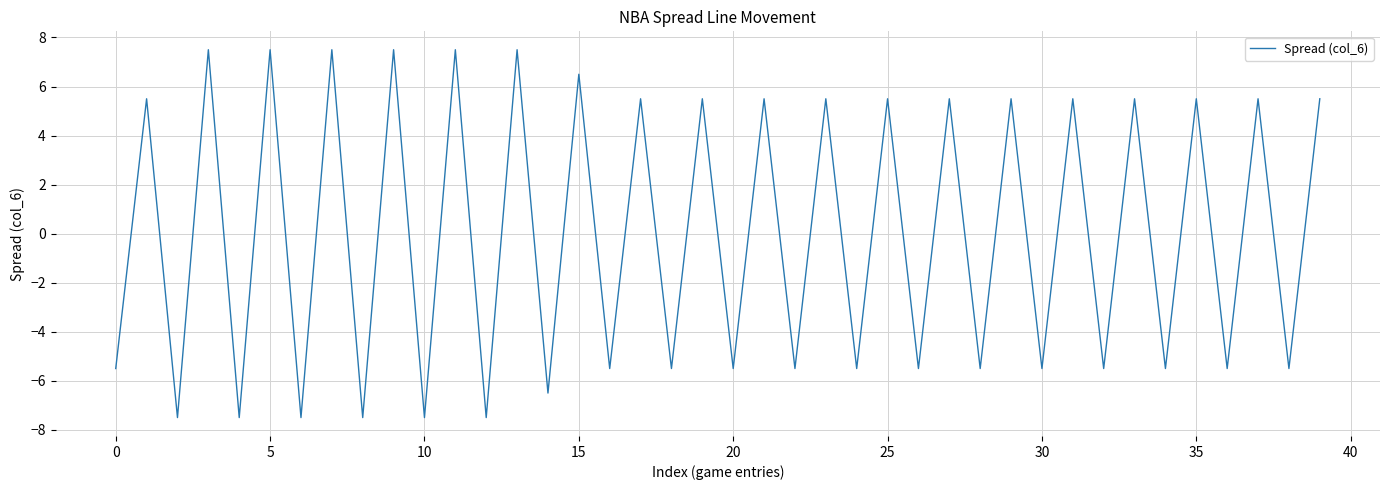

What is the smallest value displayed?

-7.5